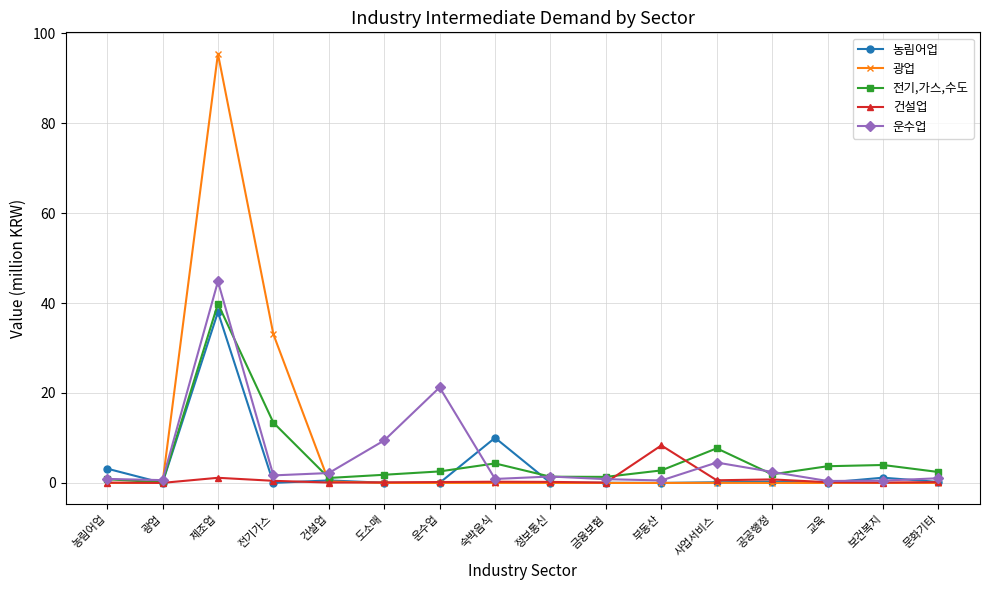

What is the difference between the maximum and minimum values in the 건설업 series?

8.3